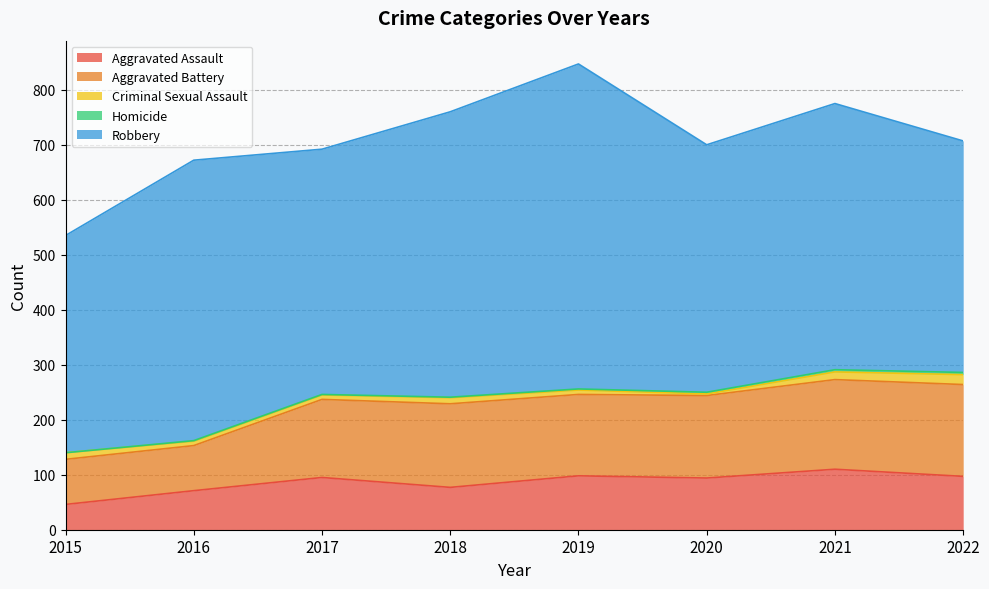

Does the chart display data point markers on the line(s)?

No